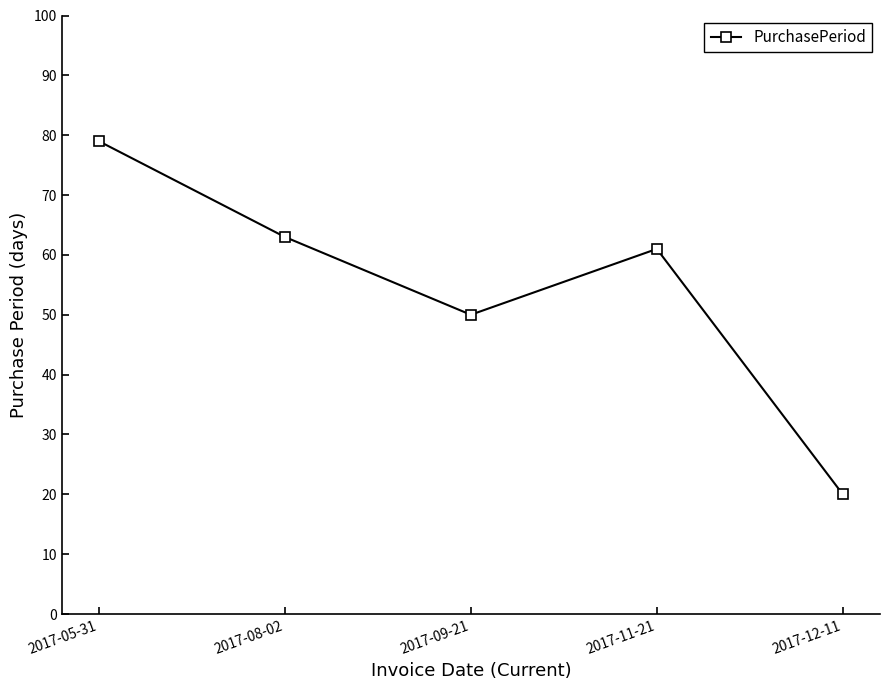

What is the value of the 1st point from the left?

79